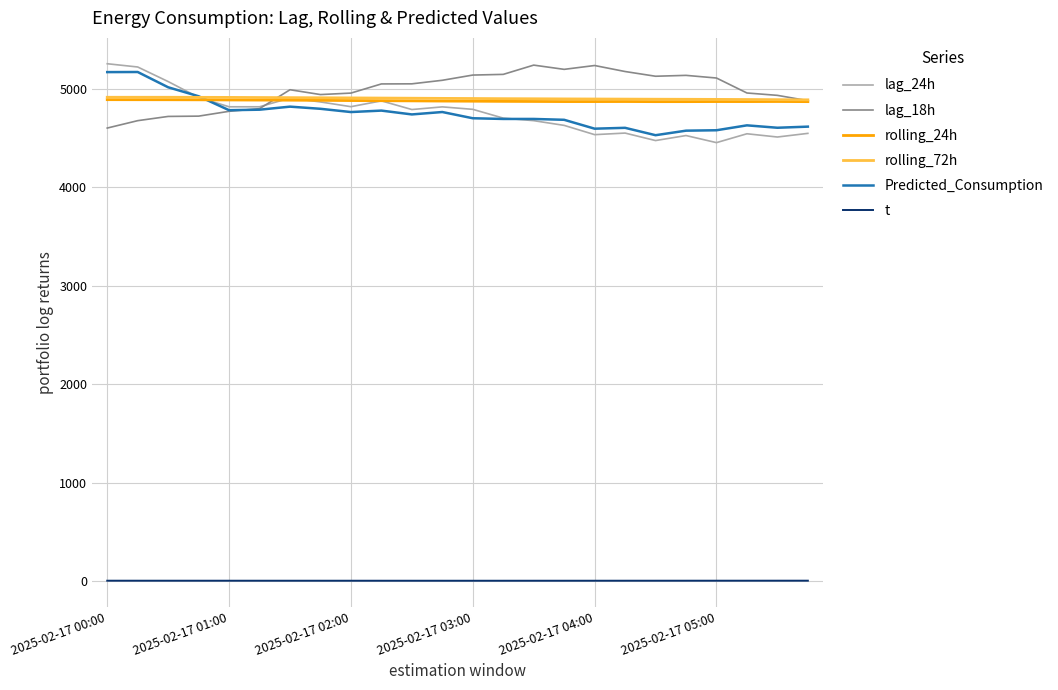

What is the lowest value of the Predicted_Consumption series?

4530.4